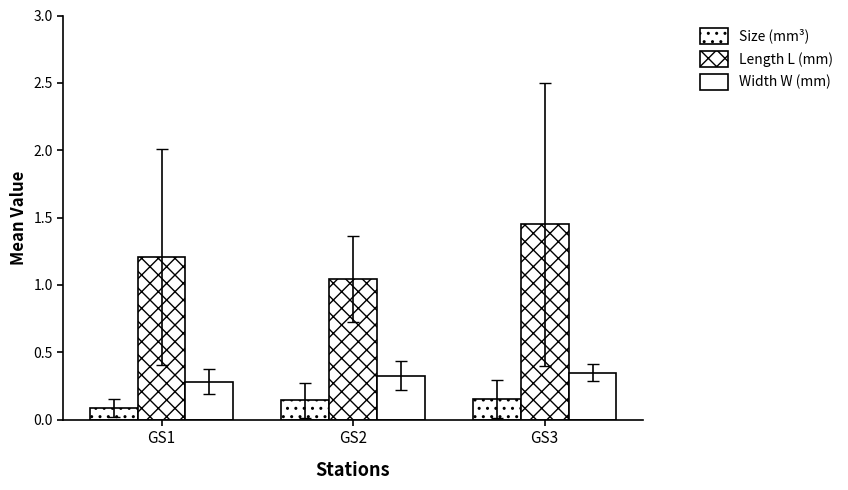

Is it true that Width W (mm) equals 0.4 at GS1?

False